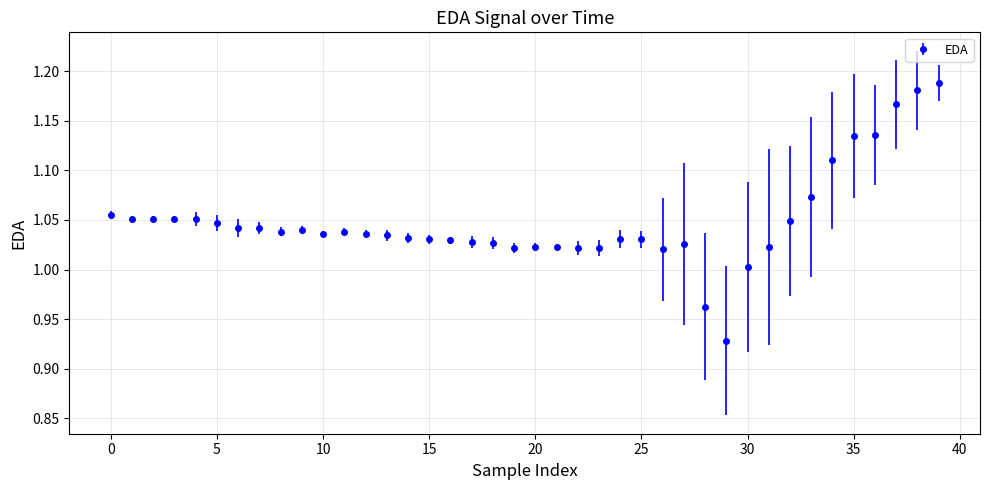

What is the difference between the maximum and minimum values?

0.3